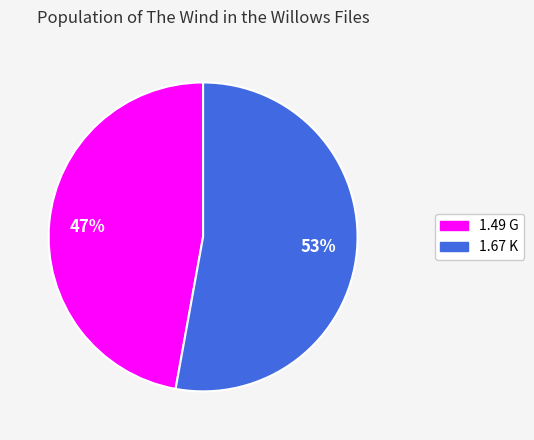

Which category has the biggest portion of the pie?

1.67 K